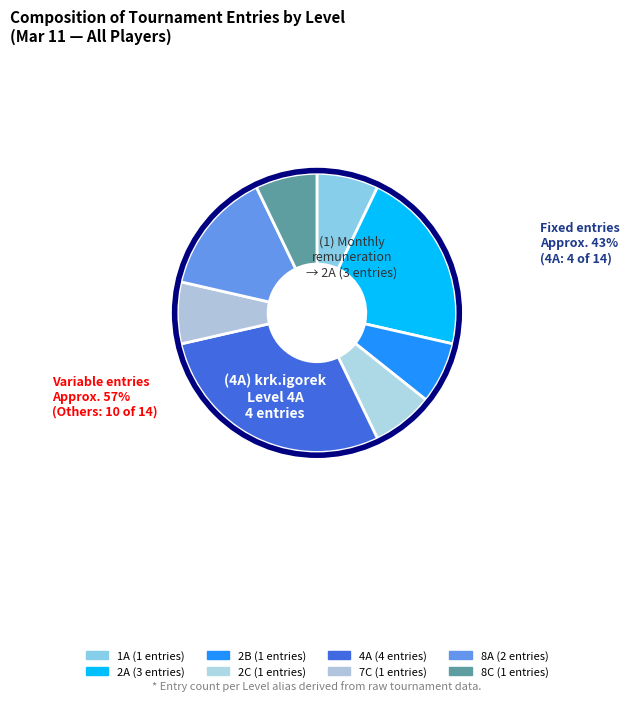

Is there any slice that represents more than half of the pie?

No